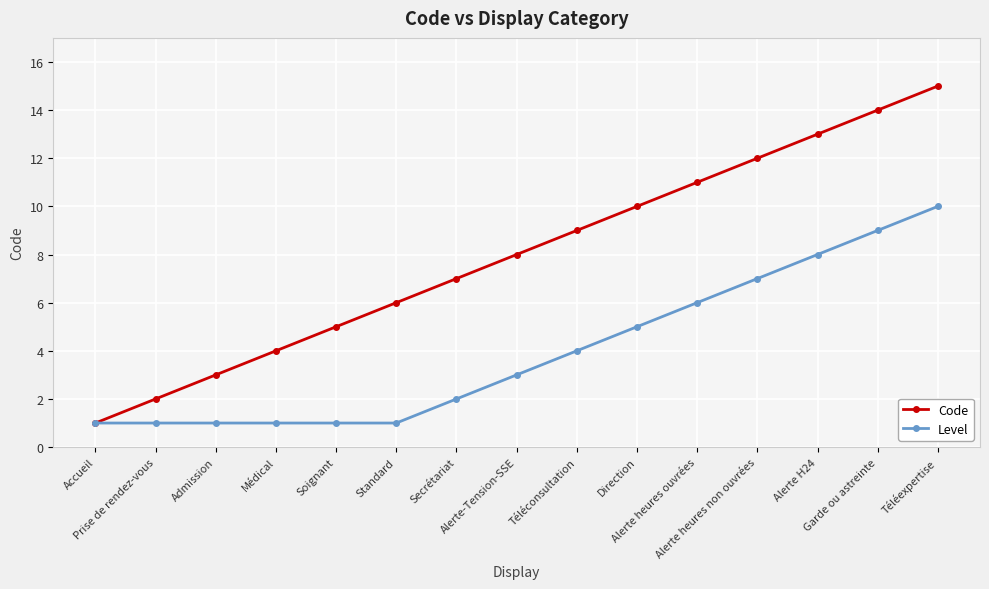

Read the Code value at Soignant.

5